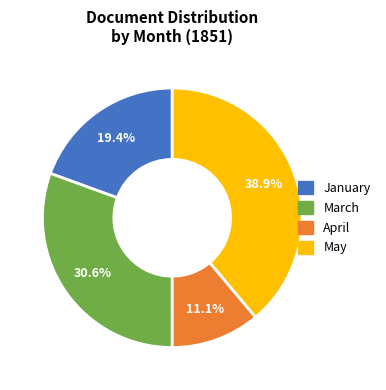

To the nearest percent, what is the average slice percentage?

25%